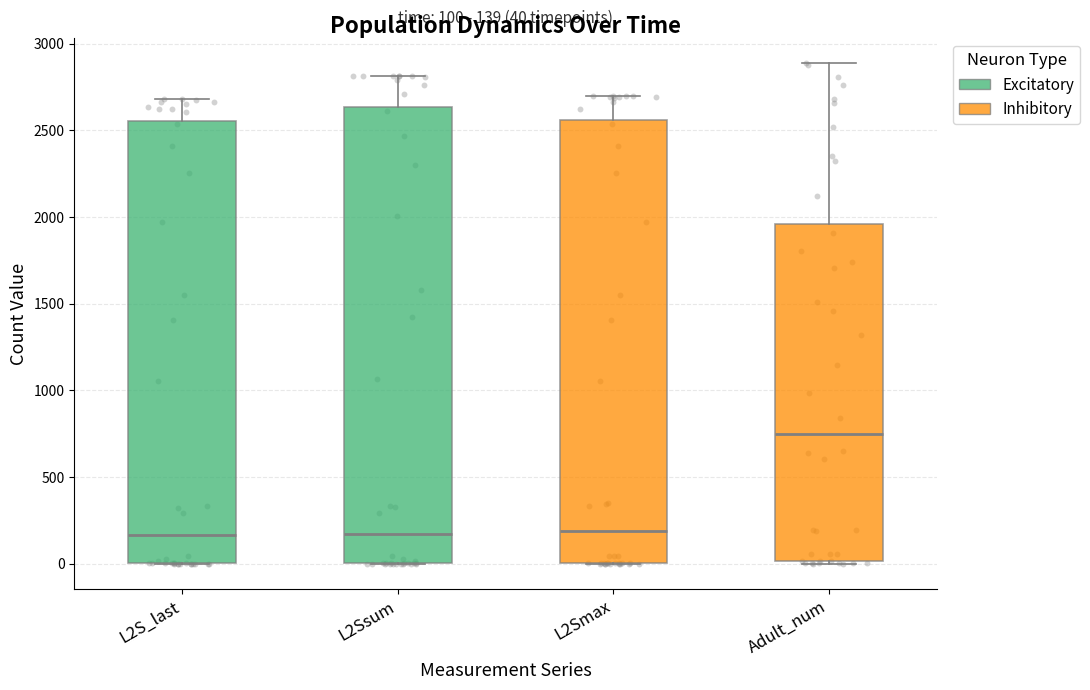

Which box is the tallest, from its lower edge to its upper edge?

L2Ssum